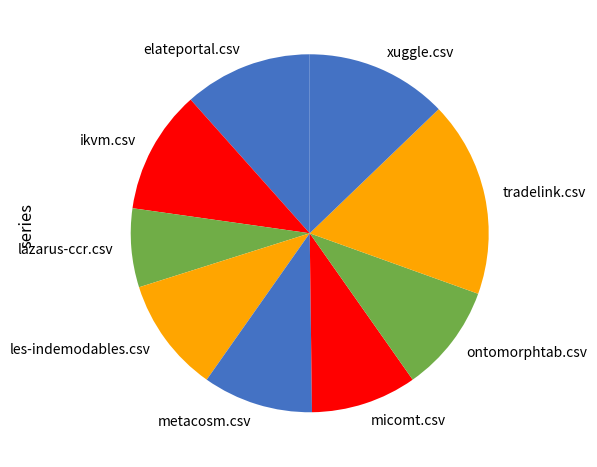

Between tradelink.csv and micomt.csv, which is larger?

tradelink.csv